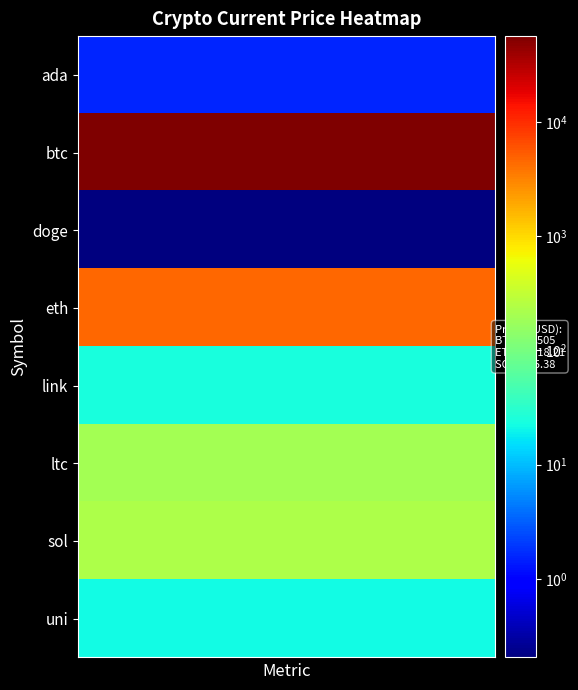

List the series in order of their peak value, highest first.

btc, eth, sol, ltc, link, uni, ada, doge